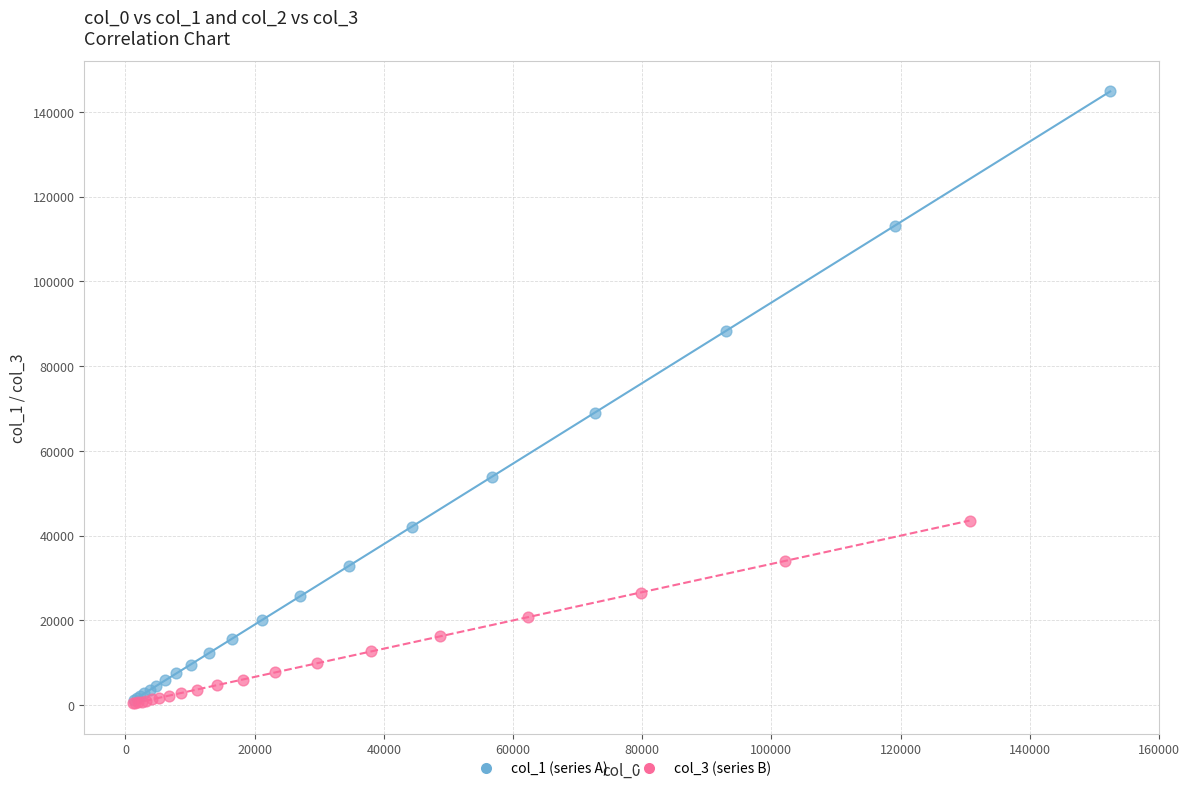

Which series has the widest spread of Y values?

col_1 (series A)